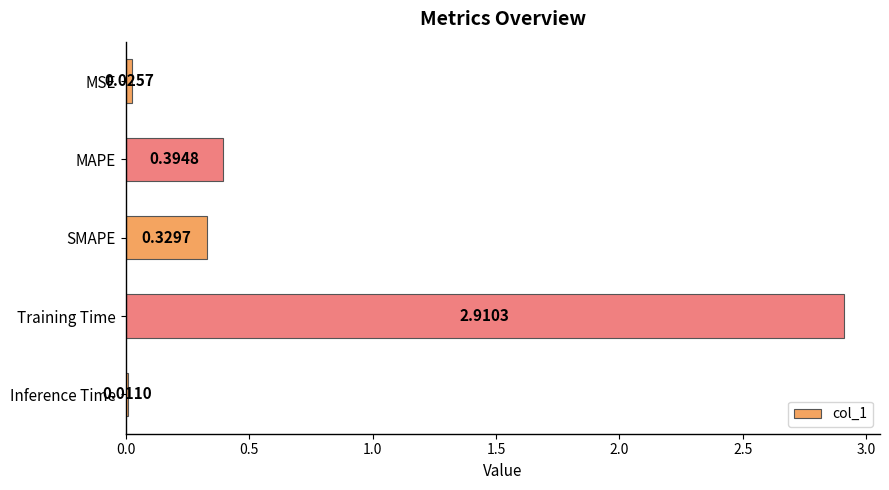

What is the difference between the maximum and minimum values?

2.9